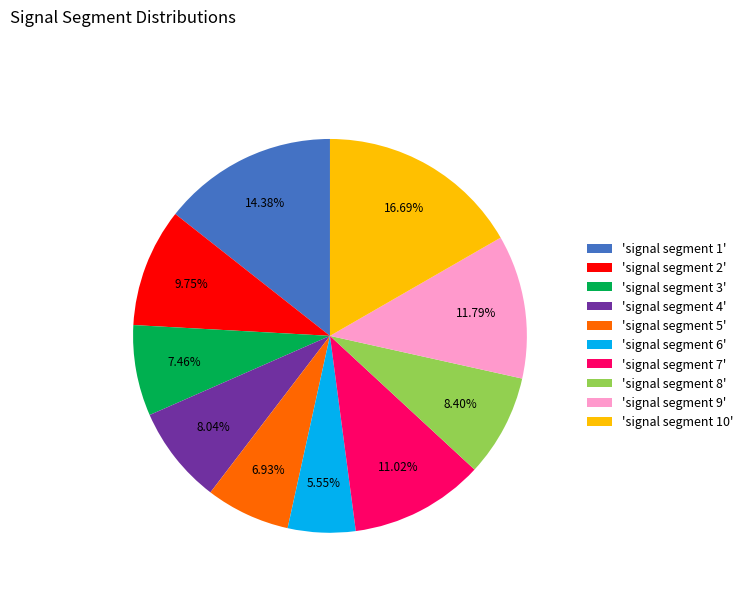

Is the sum of 'signal segment 6' and 'signal segment 9' greater than half?

No